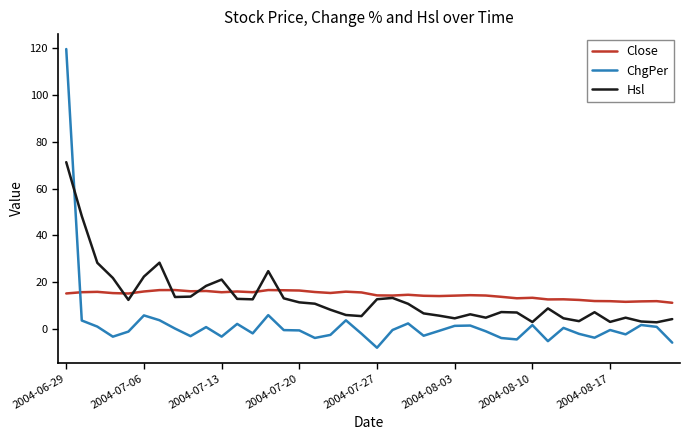

True or false: Close and ChgPer cross at least once.

True